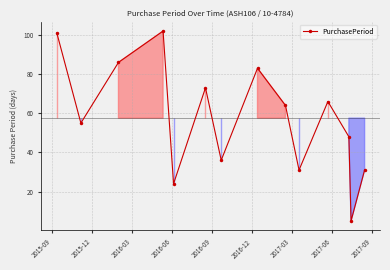

What is the value of the 8th point from the left?

83